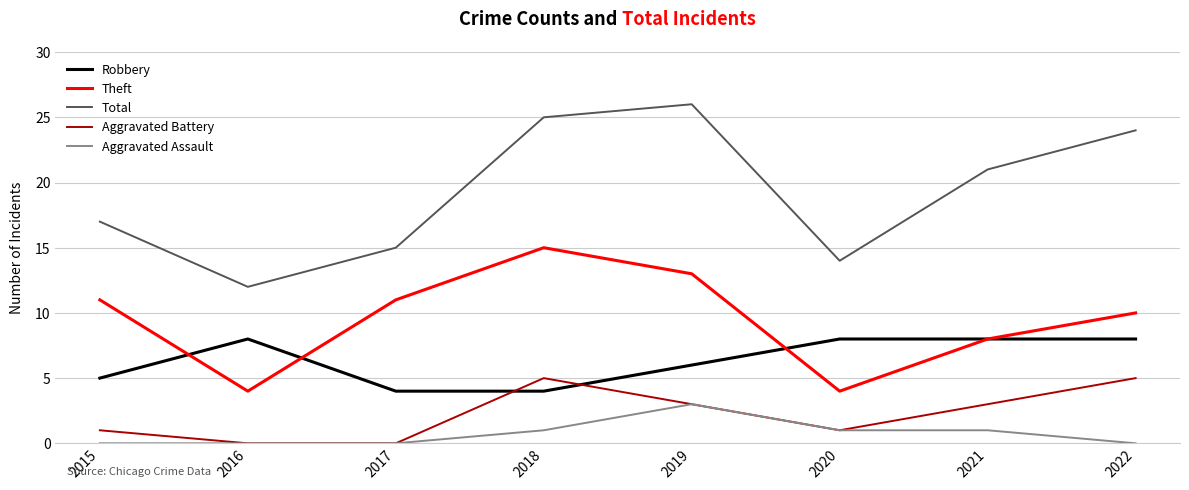

What is the maximum value shown in the chart?

26